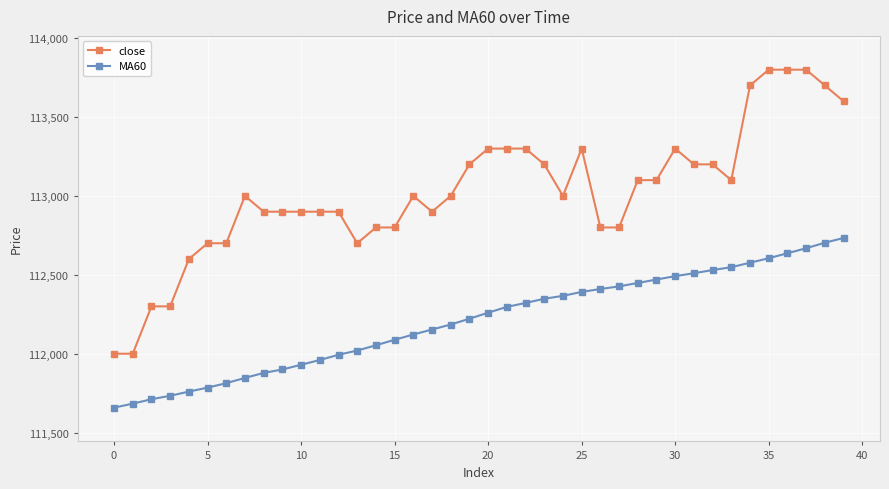

What is the highest value of the MA60 series?

112733.3